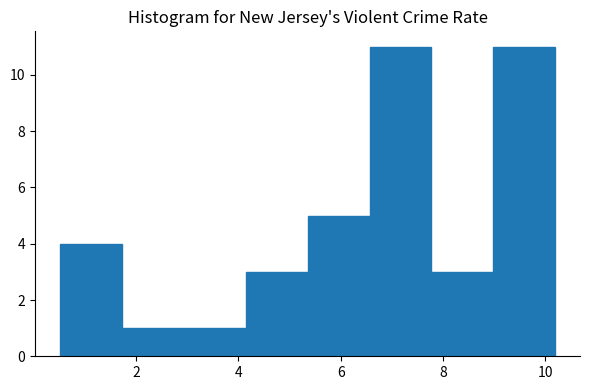

What is the height of the bar covering 0.6 to 1.8 on the x-axis? Neither the bar edges nor the heights are printed on the chart, so give them approximately, as read against the axes.

4